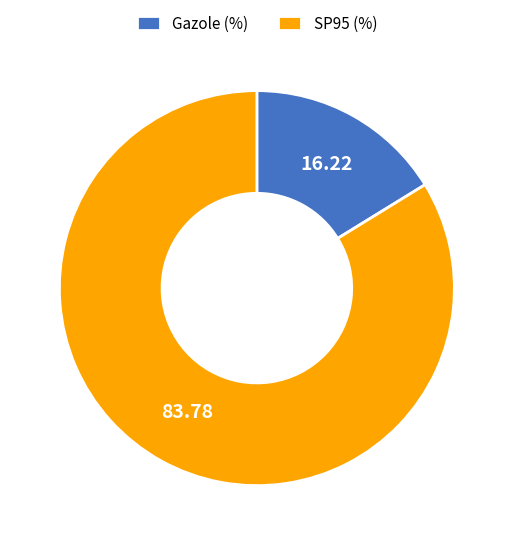

What is the smallest slice in the pie chart?

Gazole (%)